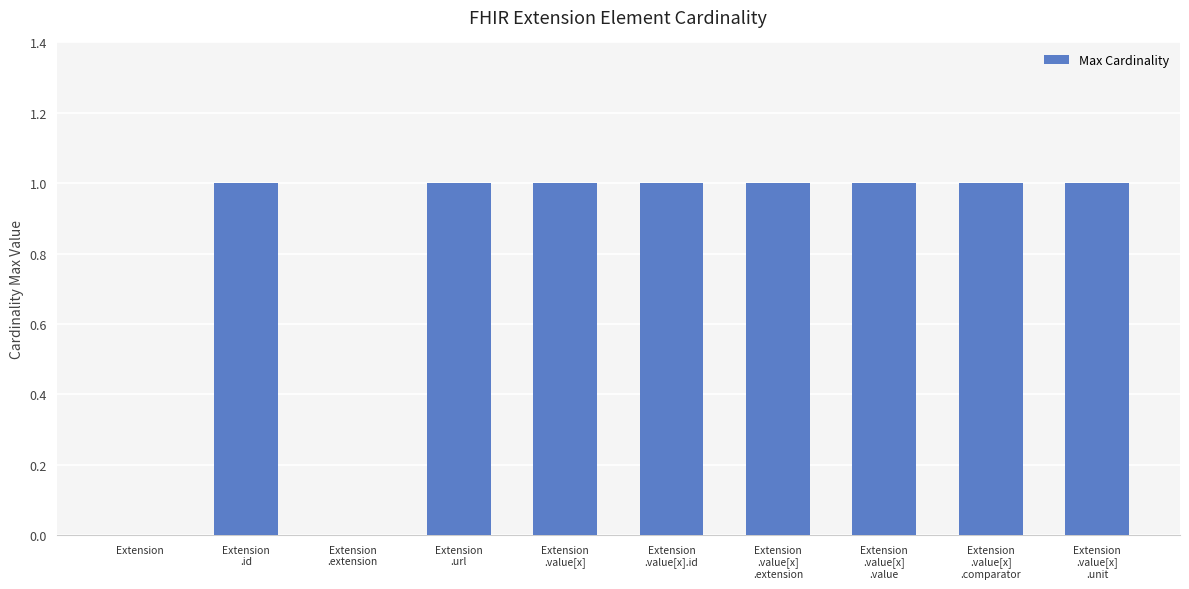

What is the sum of all values?

8